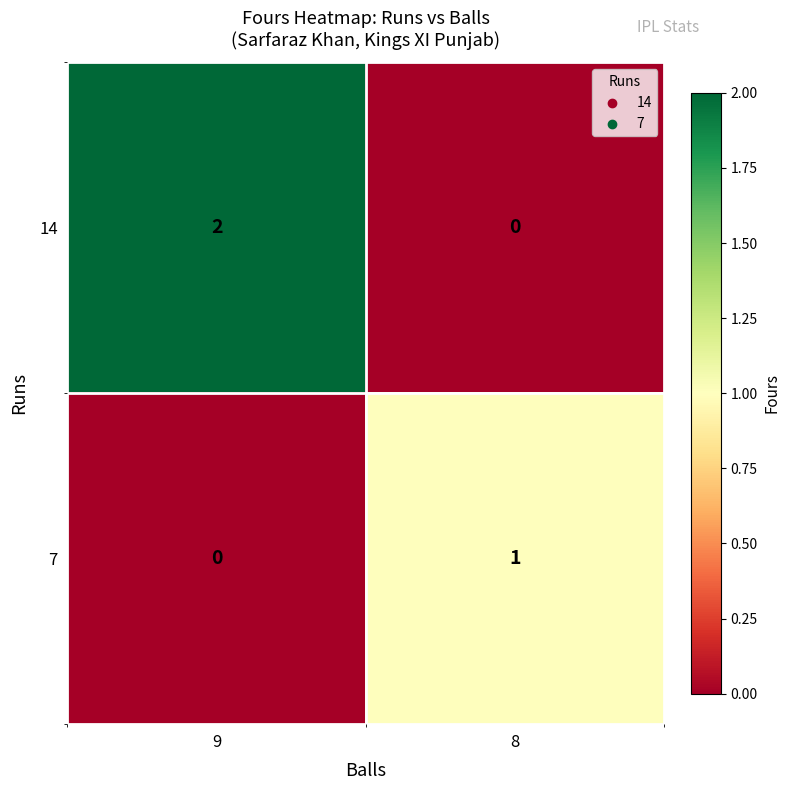

What is the maximum value shown in the chart?

2